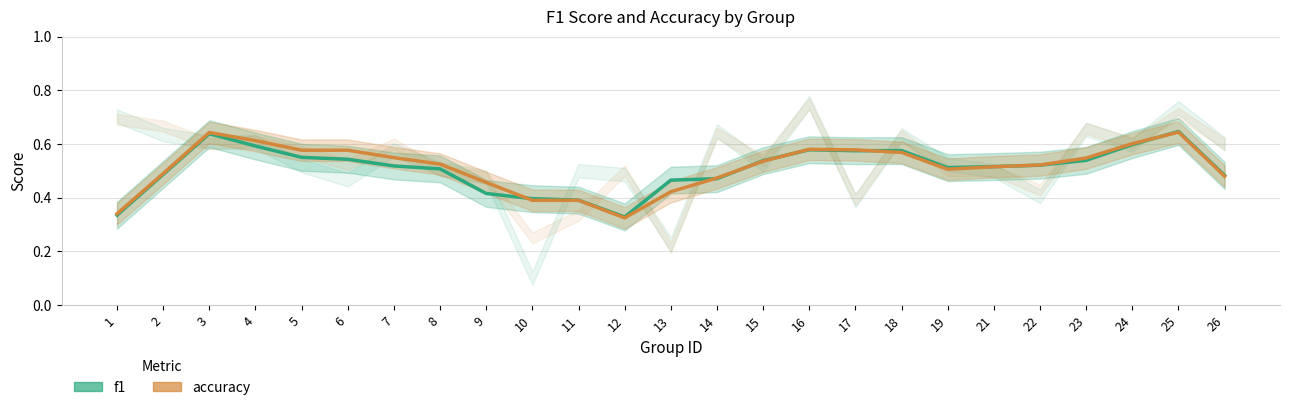

At which category does accuracy reach its first local valley?

12